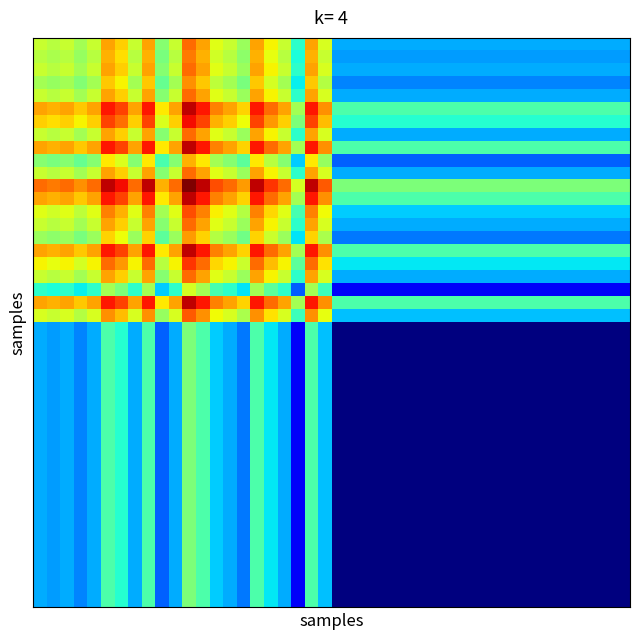

What is the minimum value shown in the chart?

11560.5